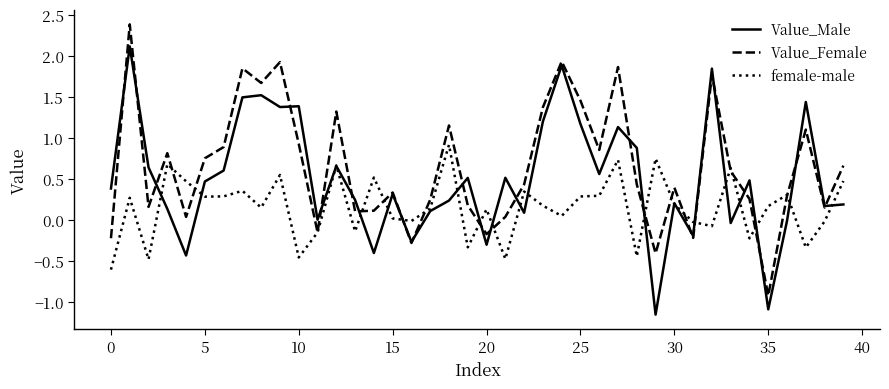

What is the highest value of the Value_Male series?

2.1